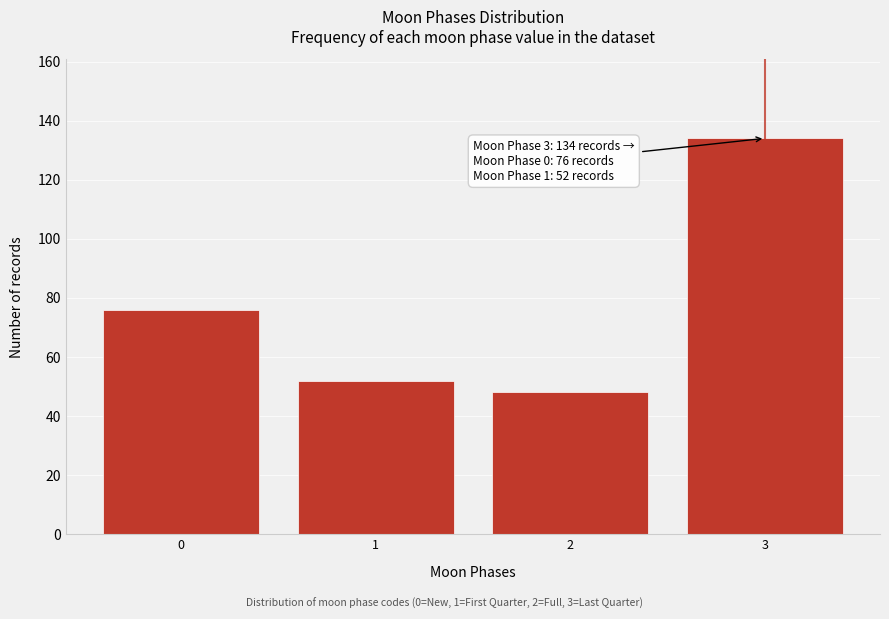

Reading left to right, list all the values displayed in this chart.

0=76	1=52	2=48	3=134